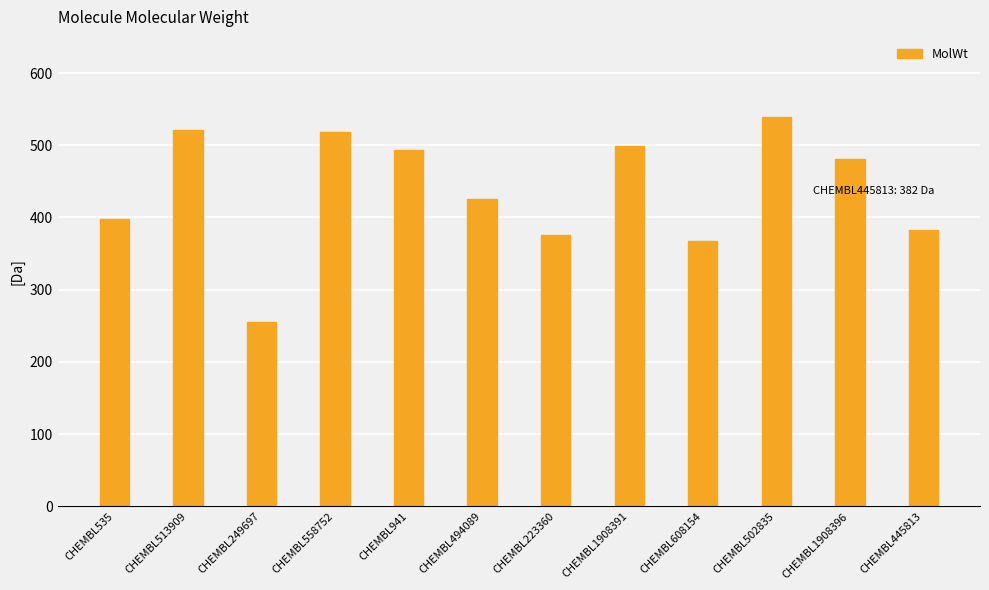

The value at CHEMBL223360 is 375.4. True or false?

True